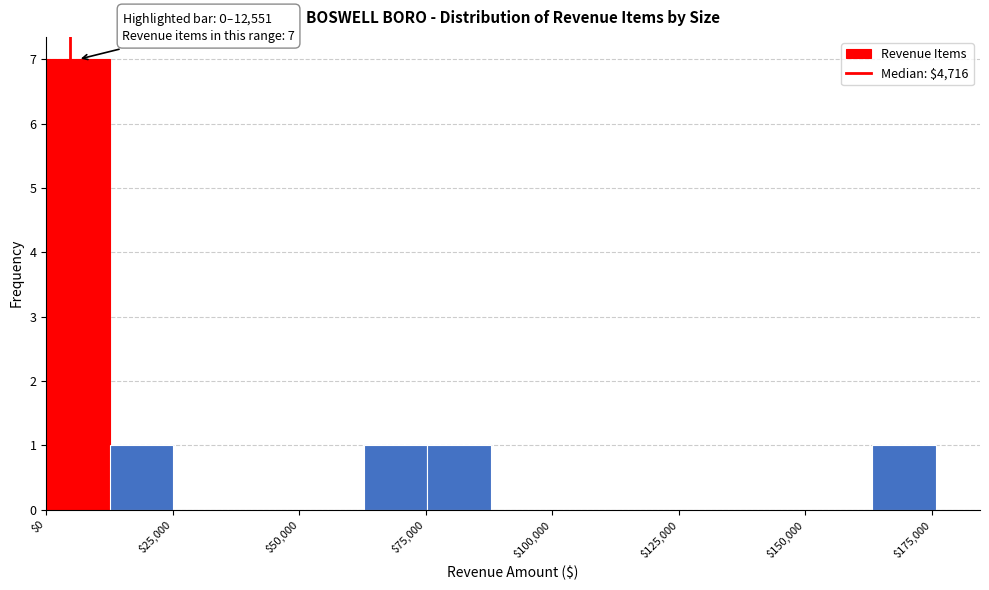

Around what value on the x-axis is the tallest bar? Give the approximate position of its centre, as read against the axis.

5000